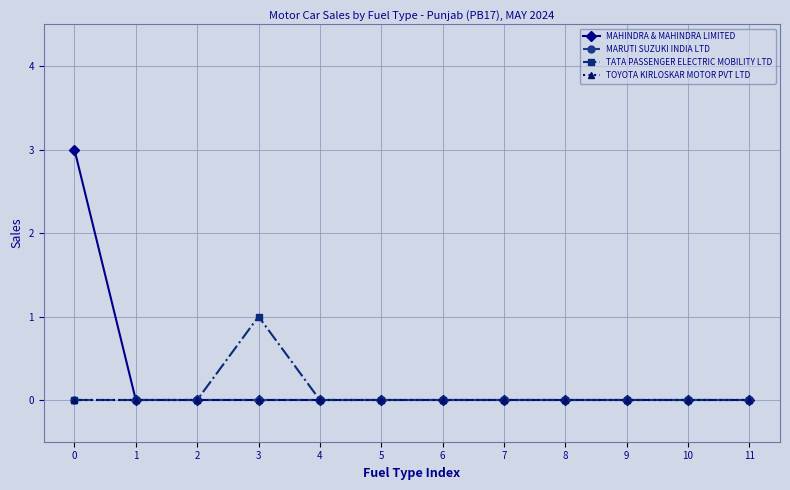

How many values in TATA PASSENGER ELECTRIC MOBILITY LTD are above zero?

1